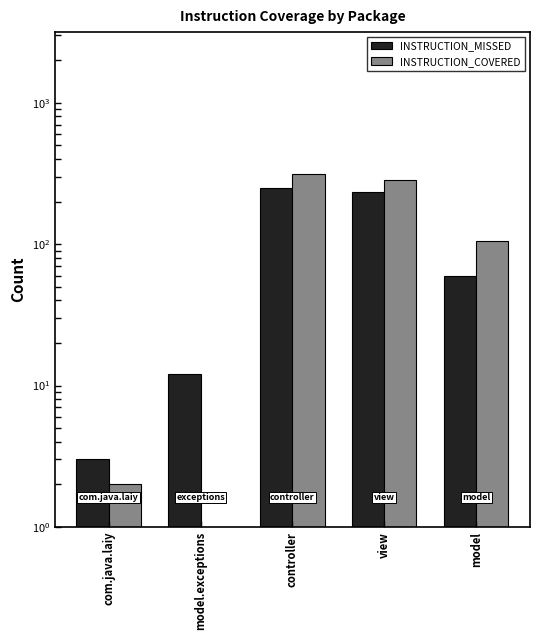

What is the difference between the maximum and minimum values in the INSTRUCTION_COVERED series?

313